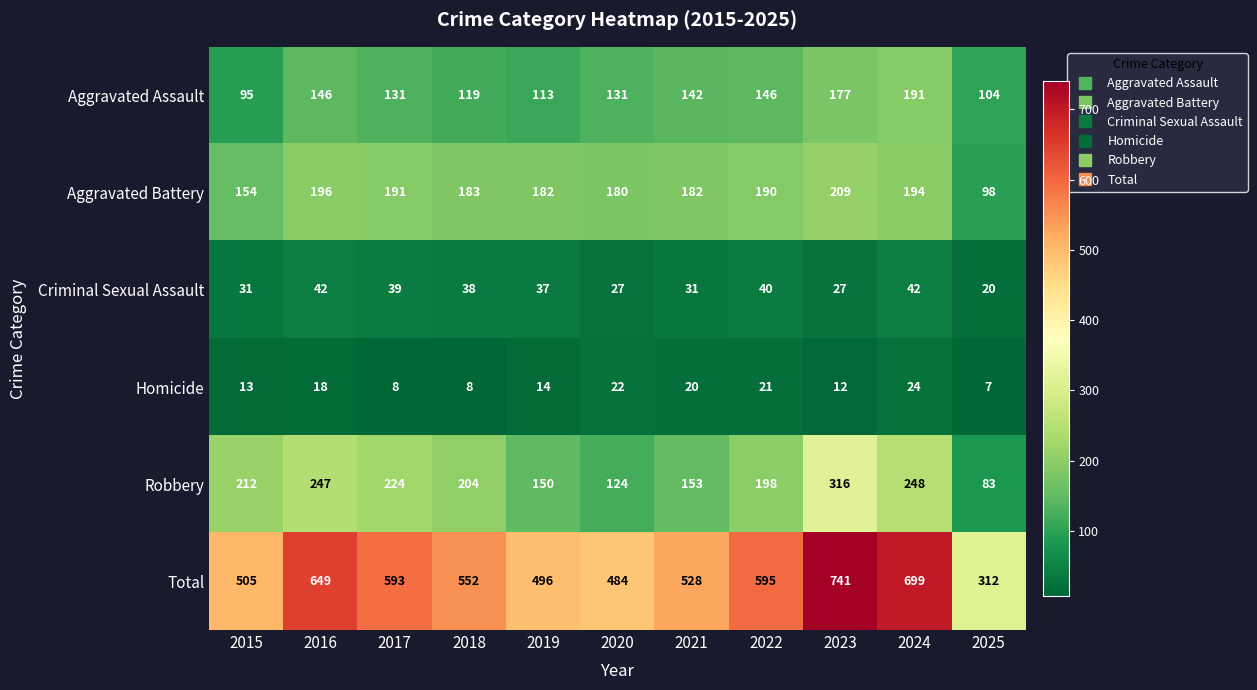

How many categories are shown in the chart?

11